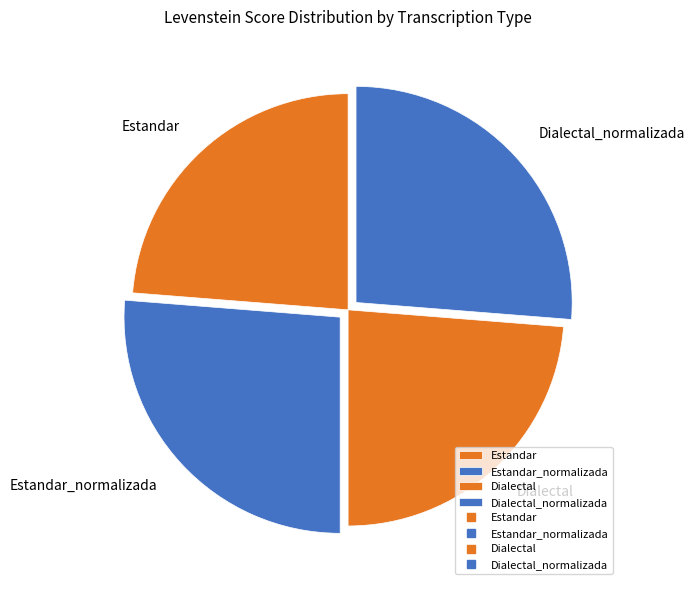

Is there a majority slice in this chart?

No